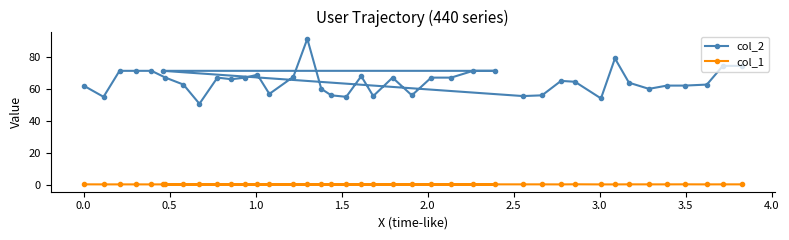

Which series has the largest range (max minus min)?

col_2